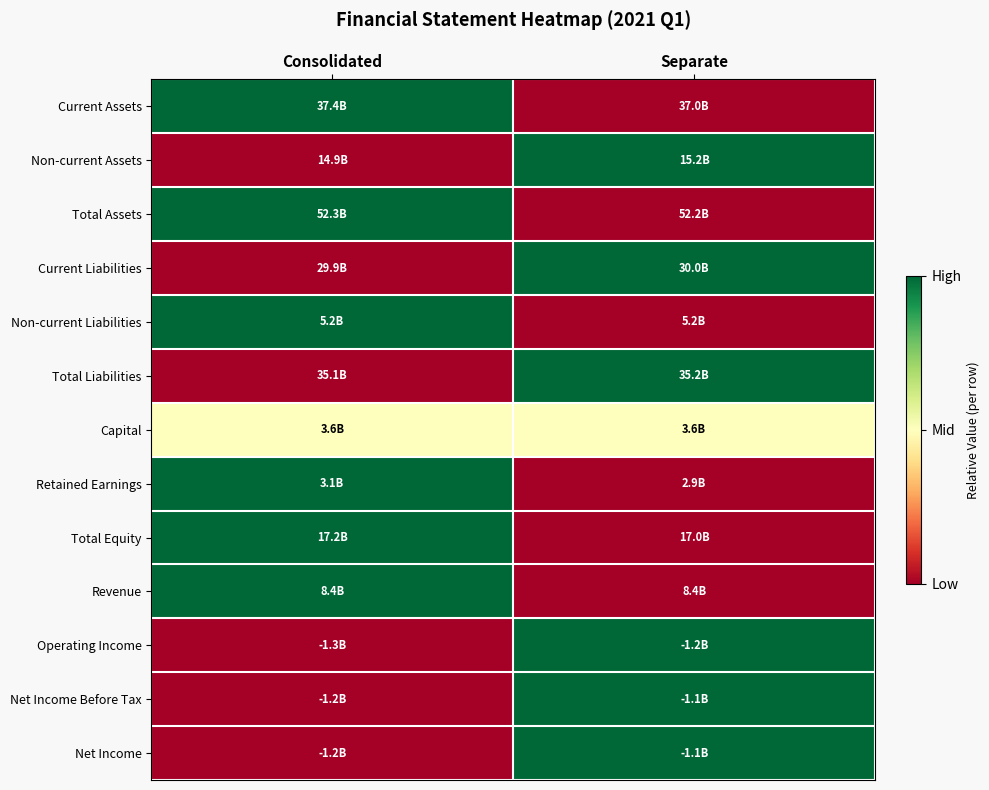

Between Consolidated and Separate, which series saw the biggest shift?

Current Assets